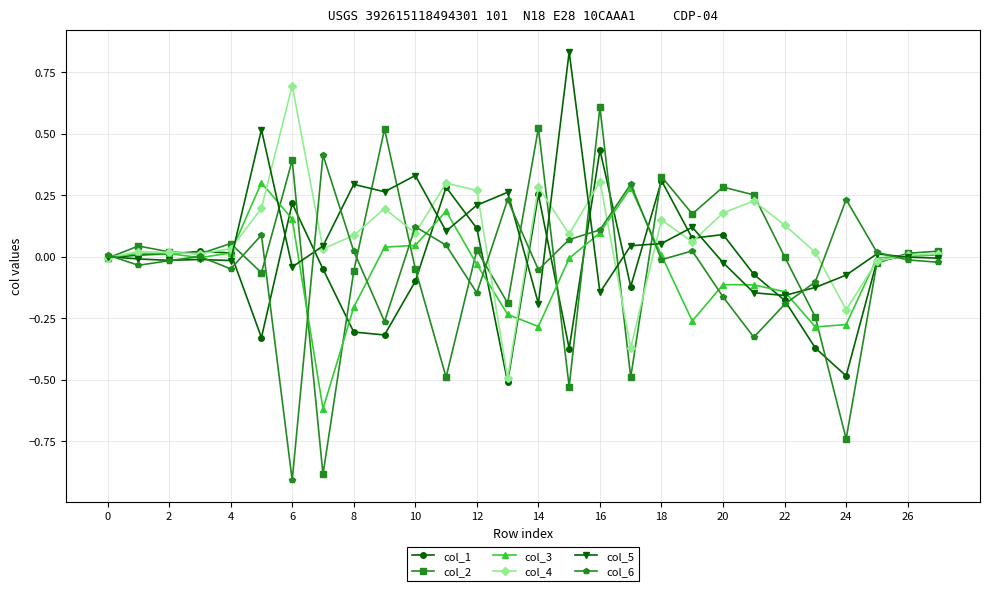

True or false: col_5 has more than 0 interior local peaks.

True